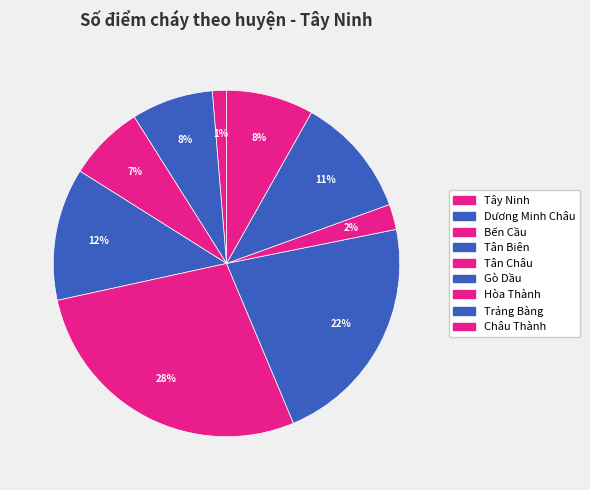

To the nearest percent, what portion does Trảng Bàng represent?

11%